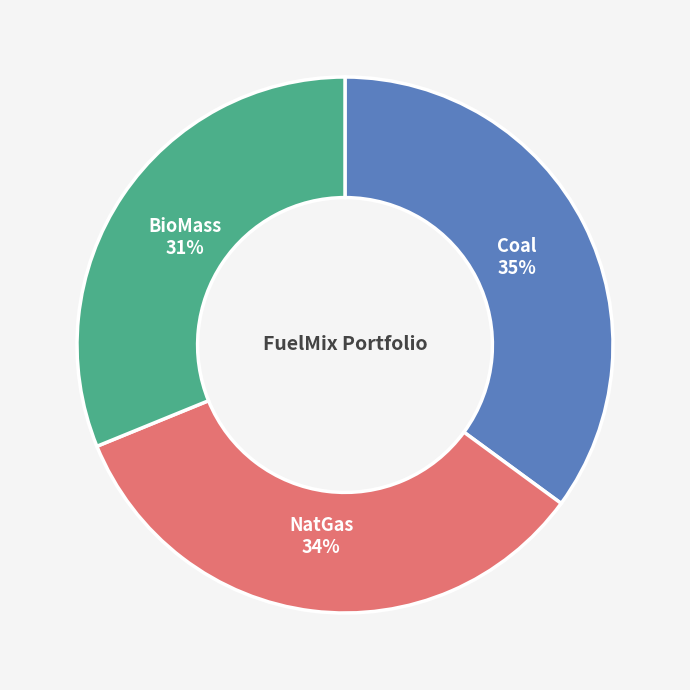

Between Coal and BioMass, which is larger?

Coal